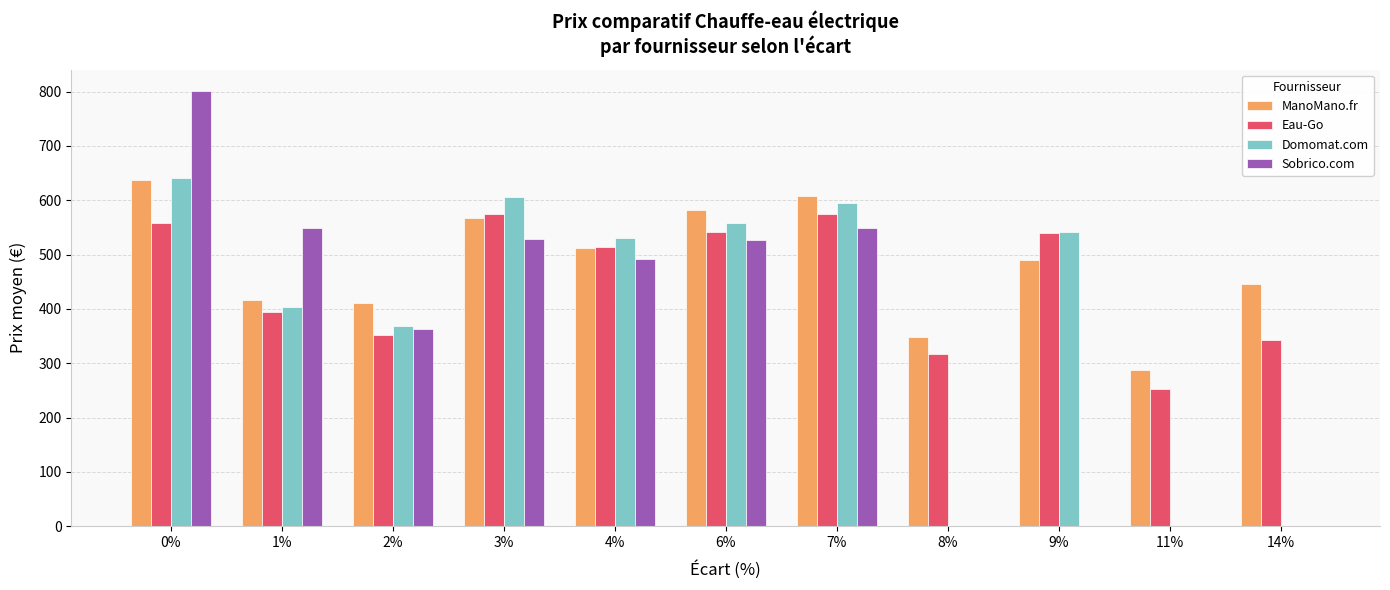

True or false: Sobrico.com has a value of 0.0 at 8%.

True